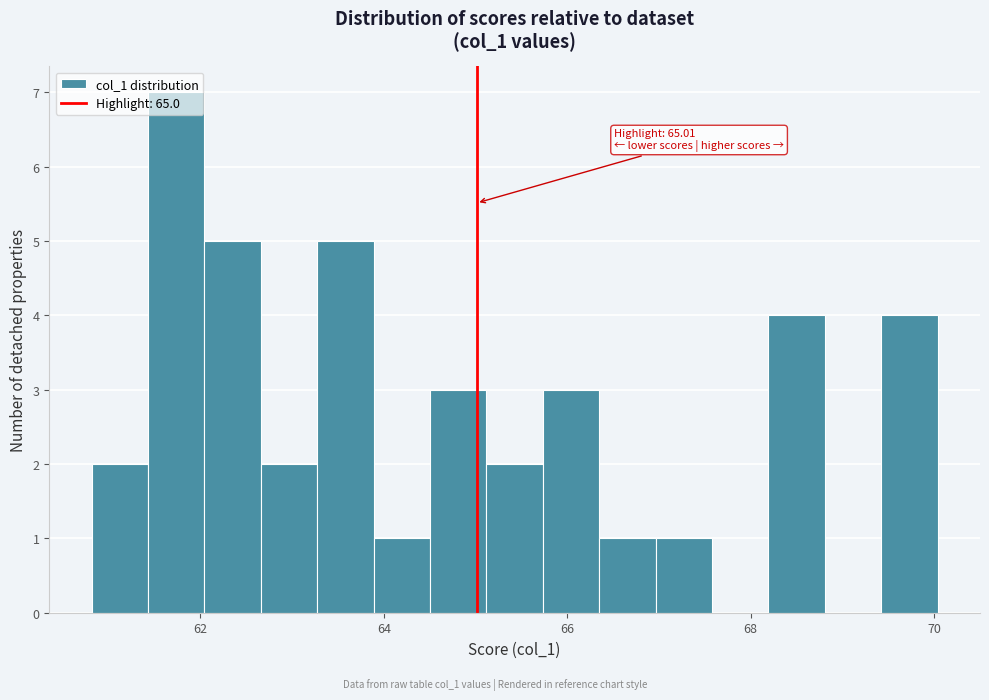

Around what value on the x-axis is the tallest bar? Give the approximate position of its centre, as read against the axis.

61.8